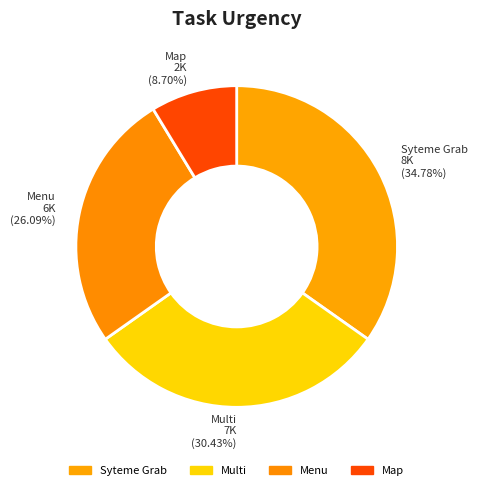

Rank the categories by value from highest to lowest.

Syteme Grab, Multi, Menu, Map